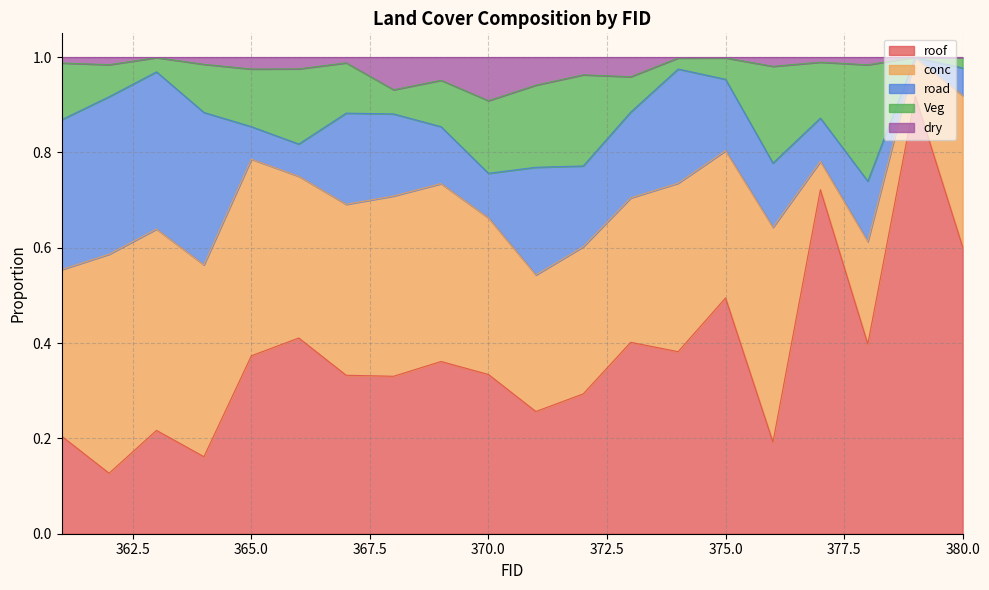

Reading left to right, list all the values displayed in this chart.

roof: 0.2	0.1	0.2	0.2	0.4	0.4	0.3	0.3	0.4	0.3	0.3	0.3	0.4	0.4	0.5	0.2	0.7	0.4	0.9	0.6
conc: 0.3	0.5	0.4	0.4	0.4	0.3	0.4	0.4	0.4	0.3	0.3	0.3	0.3	0.4	0.3	0.5	0.1	0.2	0.1	0.3
road: 0.3	0.3	0.3	0.3	0.1	0.1	0.2	0.2	0.1	0.1	0.2	0.2	0.2	0.2	0.1	0.1	0.1	0.1	0.0	0.1
Veg: 0.1	0.1	0.0	0.1	0.1	0.2	0.1	0.1	0.1	0.2	0.2	0.2	0.1	0.0	0.0	0.2	0.1	0.2	0.0	0.0
dry: 0.0	0.0	0.0	0.0	0.0	0.0	0.0	0.1	0.0	0.1	0.1	0.0	0.0	0.0	0.0	0.0	0.0	0.0	0.0	0.0